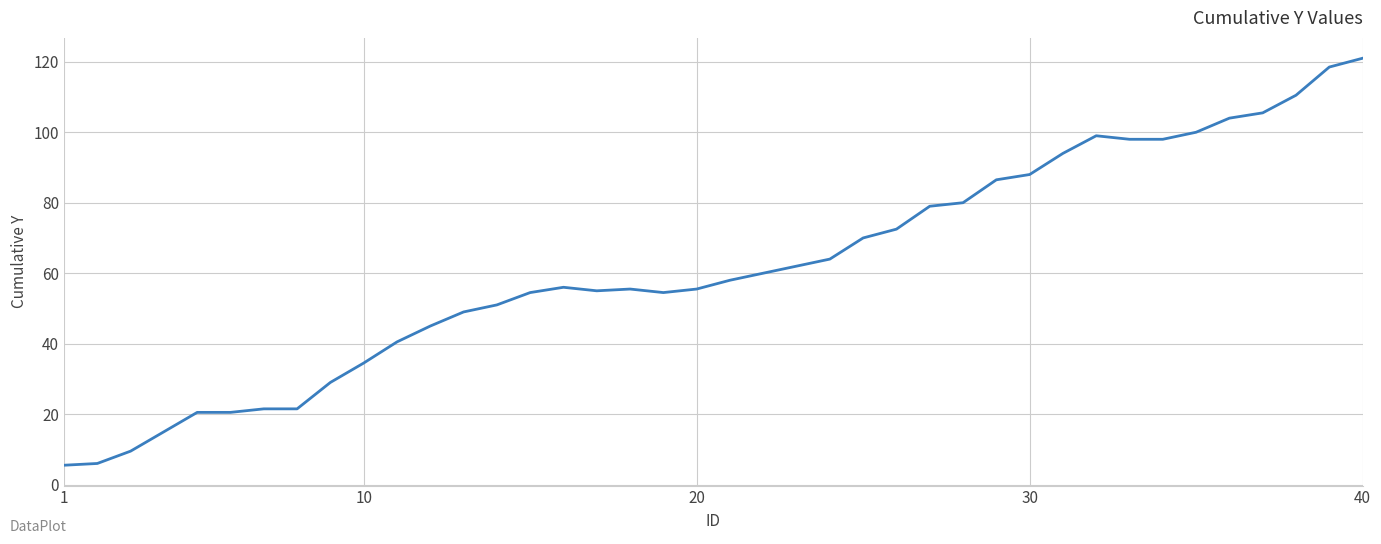

What is the greatest value displayed?

121.0